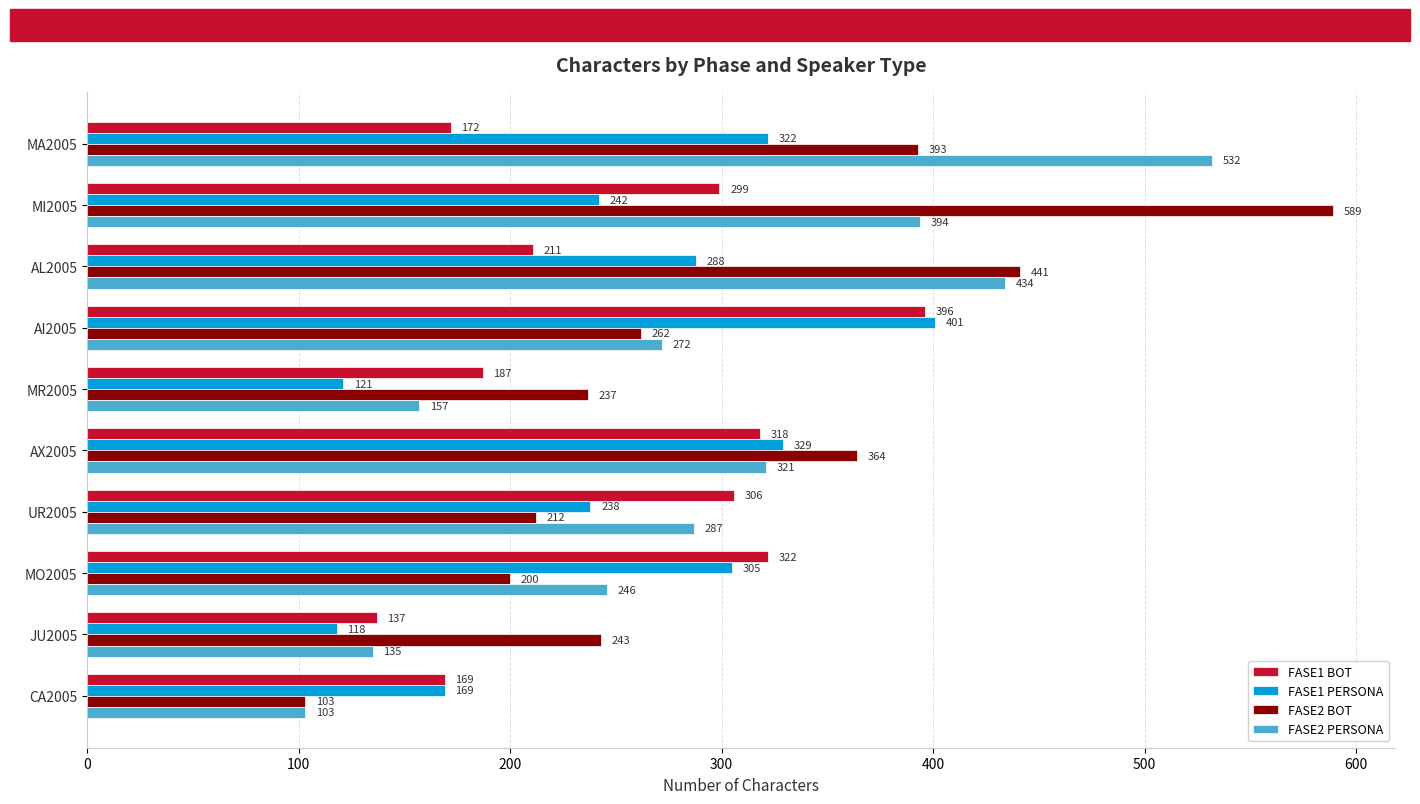

List the labels in order of FASE2 BOT value, largest first.

MI2005, AL2005, MA2005, AX2005, AI2005, JU2005, MR2005, UR2005, MO2005, CA2005